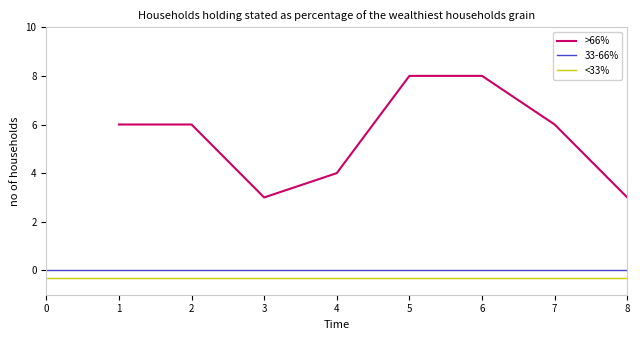

At which category does the data reach its first local valley?

3